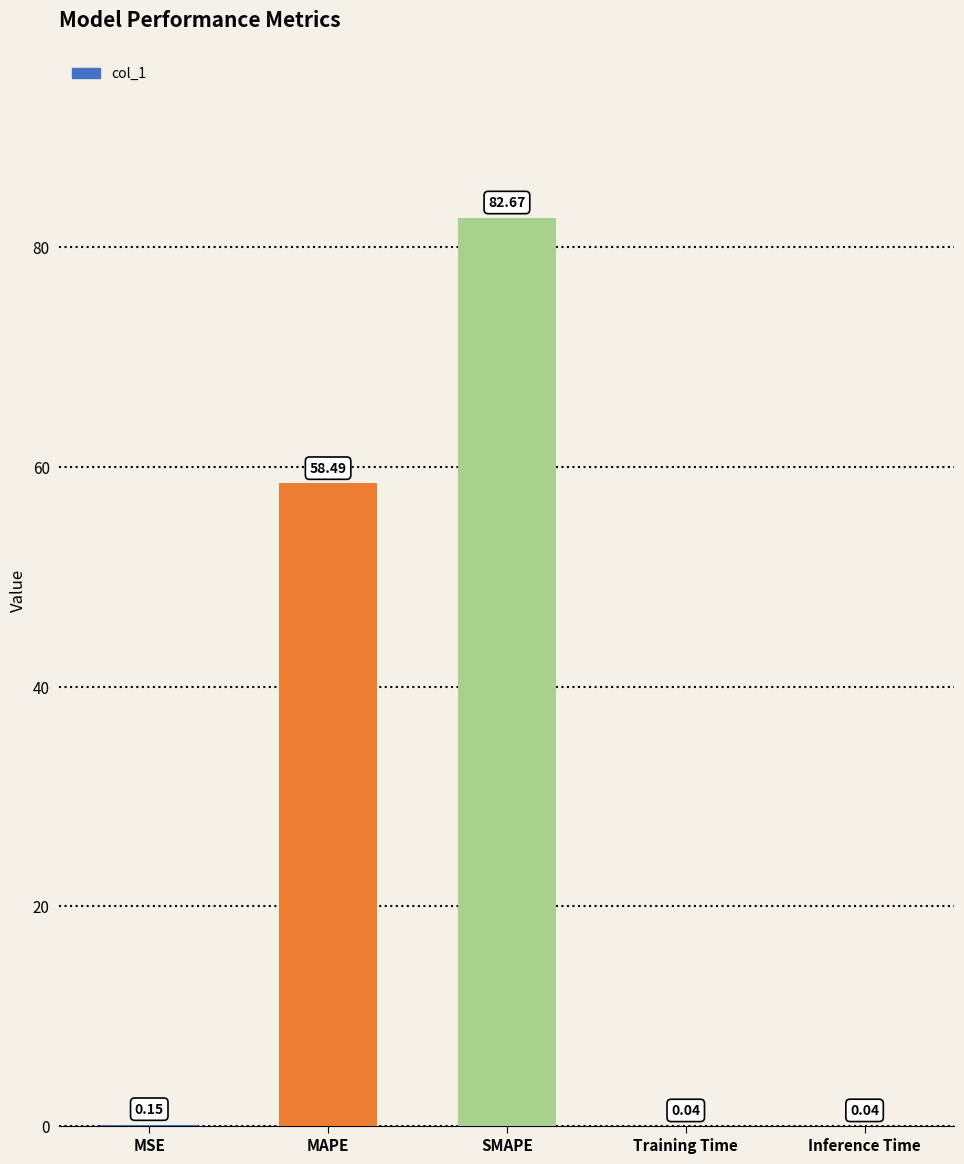

Count the number of categories in the chart.

5